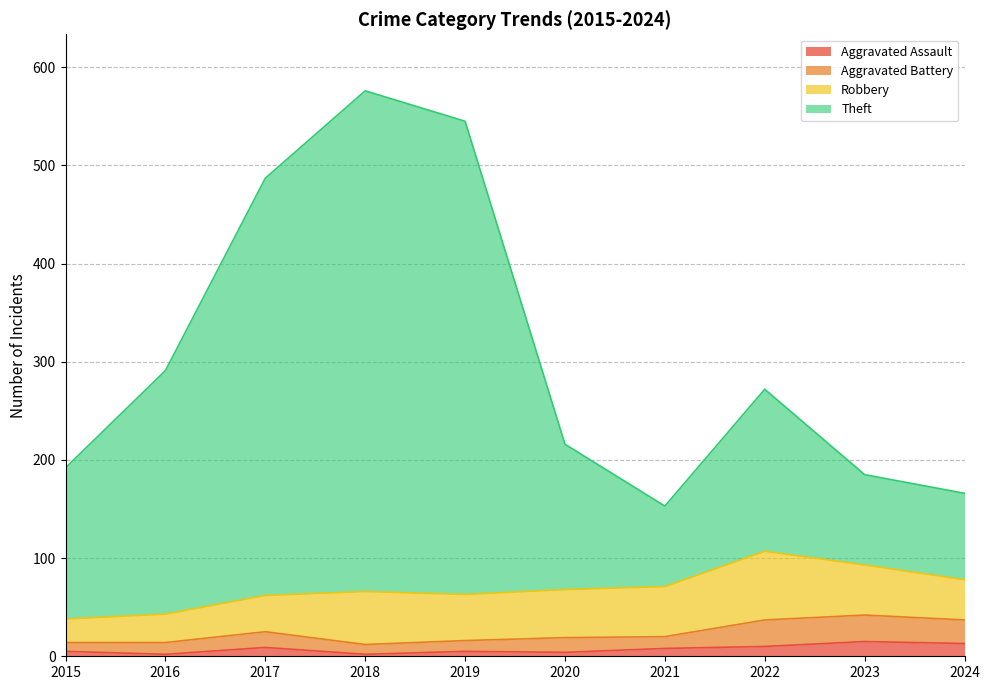

Where does the Theft series first go above 272?

2016